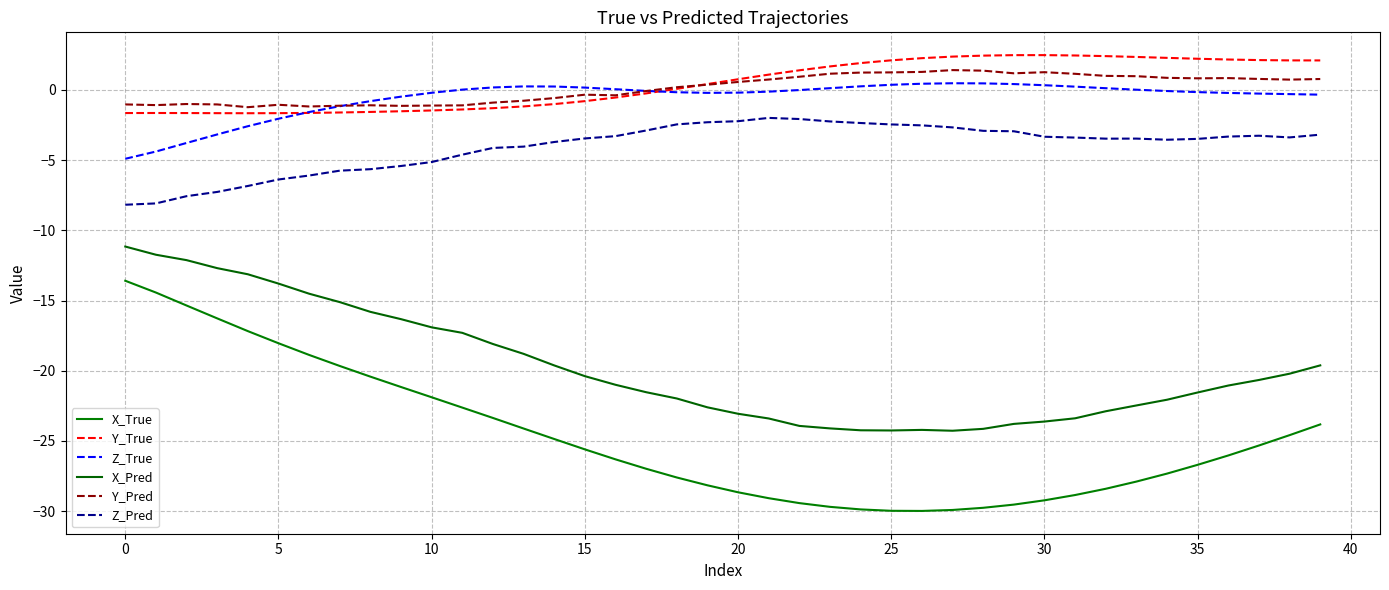

What is the label of the 6th point from the right?

34